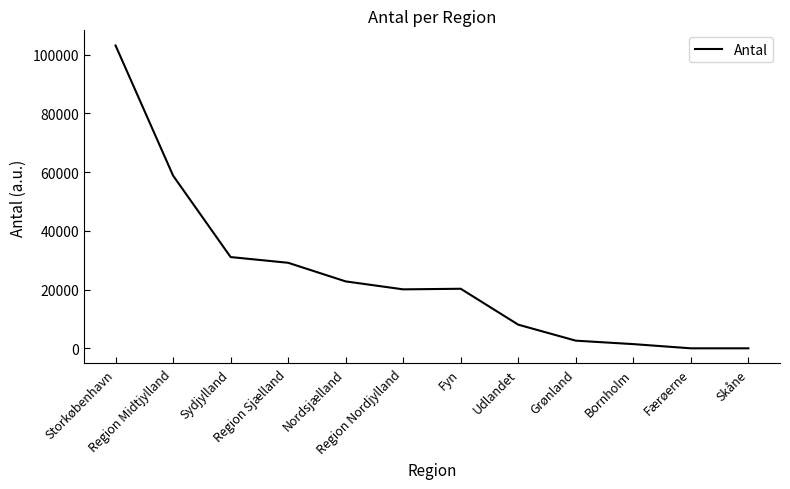

How many lines are shown in the chart?

1